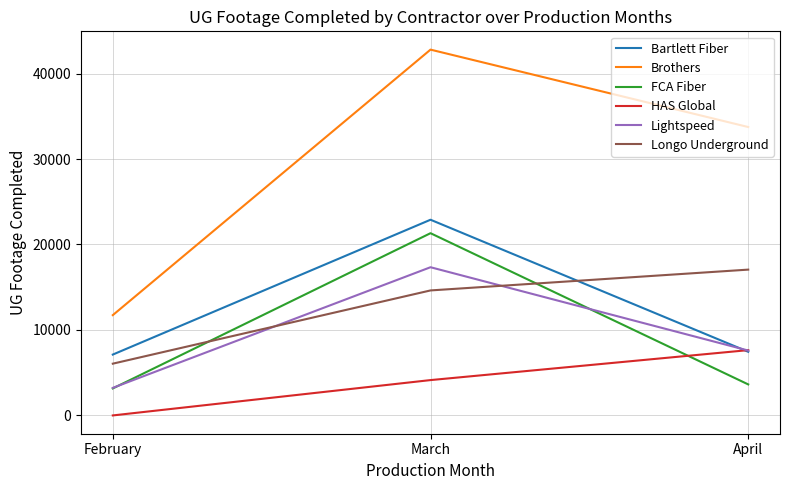

Reading right to left, what are all the values shown in this chart?

Bartlett Fiber: 7447	22896	7120
Brothers: 33743	42799	11735
FCA Fiber: 3629	21322	3158
HAS Global: 7641	4135	0
Lightspeed: 7593	17340	3226
Longo Underground: 17060	14625	6056